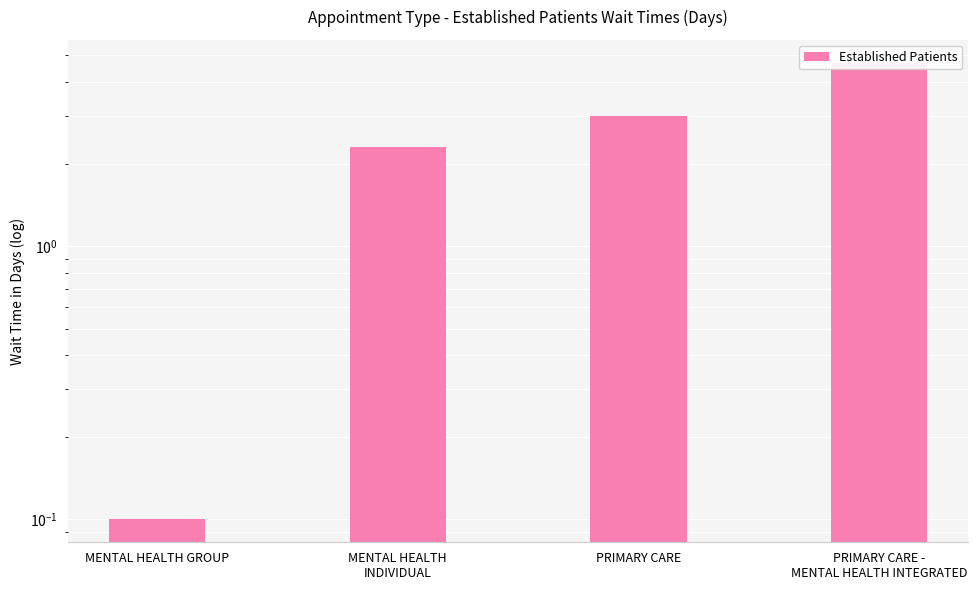

What position from the left is MENTAL HEALTH GROUP?

1